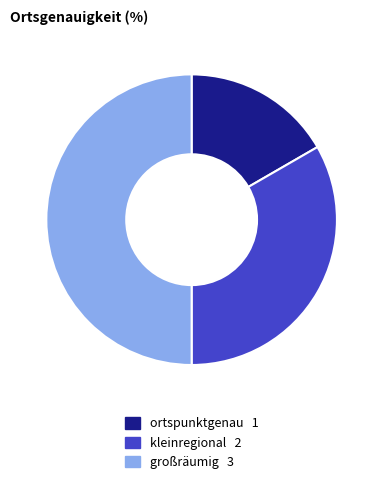

Which slice is the largest?

großräumig